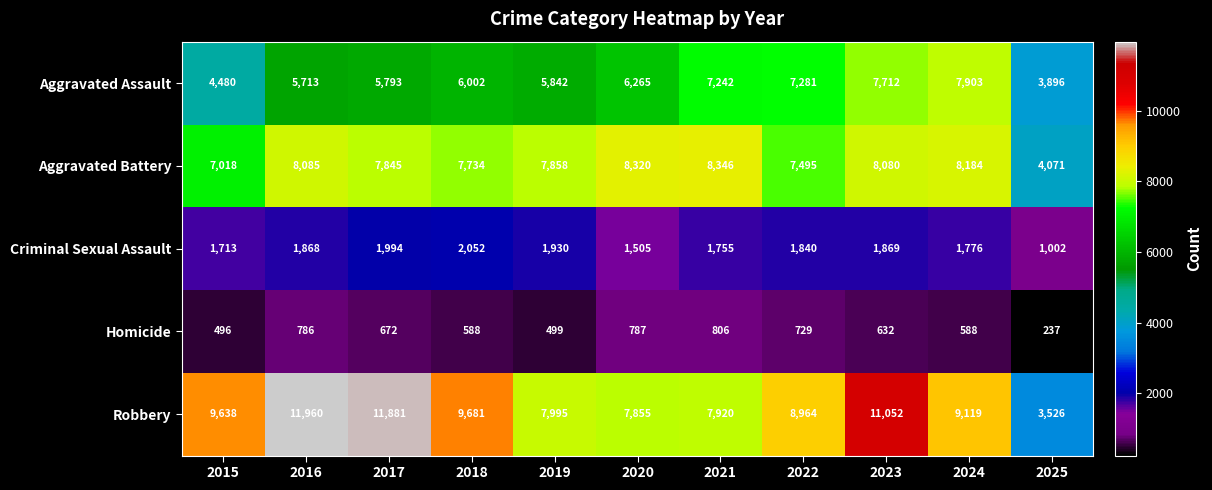

What is the average value of the Aggravated Assault series?

6194